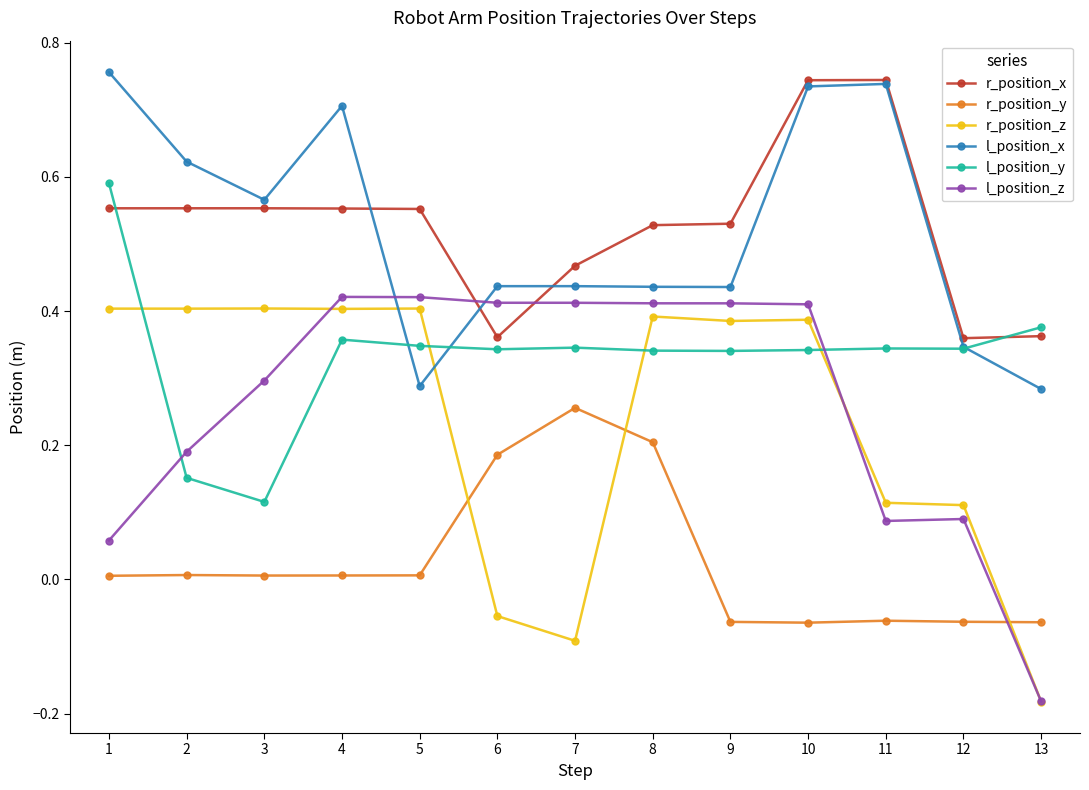

At 4, list the series in order from largest to smallest.

l_position_x, r_position_x, l_position_z, r_position_z, l_position_y, r_position_y